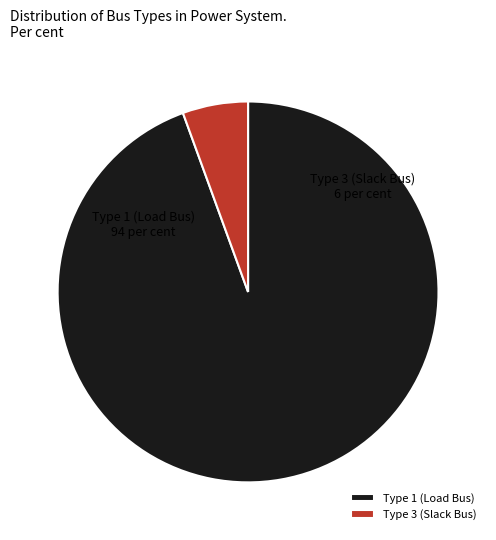

Approximately how many times larger is the value at Type 1 (Load Bus) compared to Type 3 (Slack Bus)?

17.0